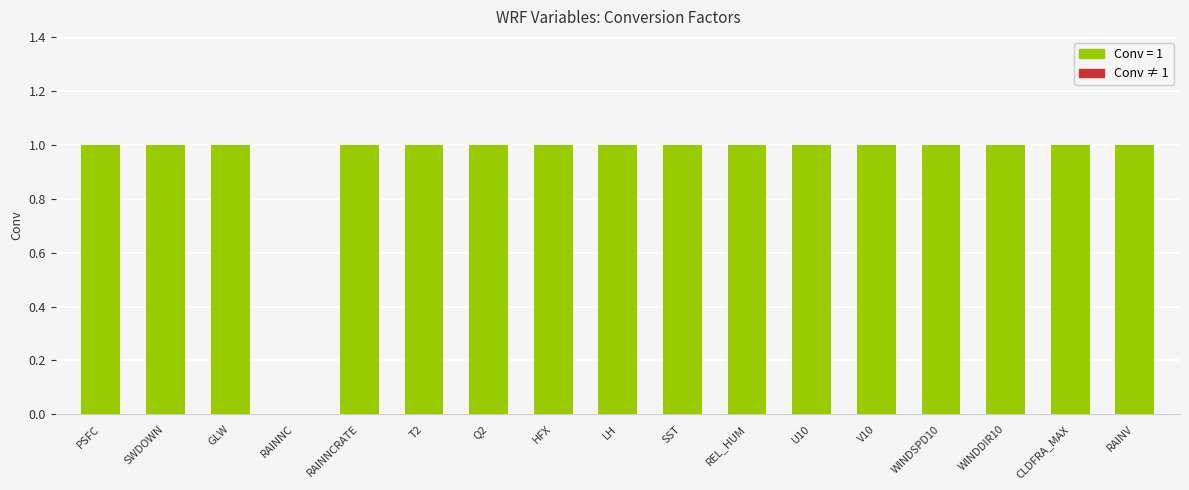

Is it true that the value at WINDSPD10 is 1.0?

True